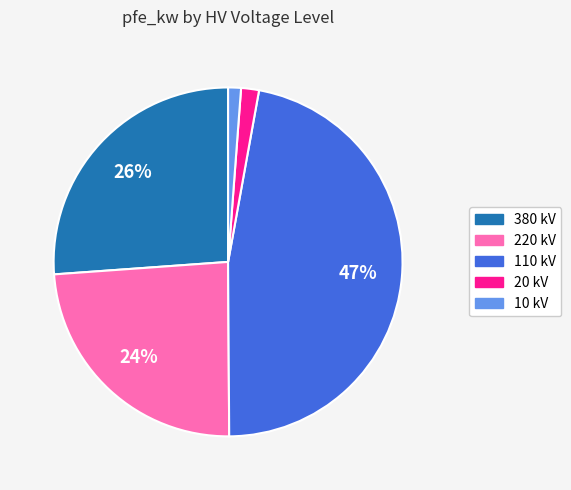

Does any single category account for the majority?

No